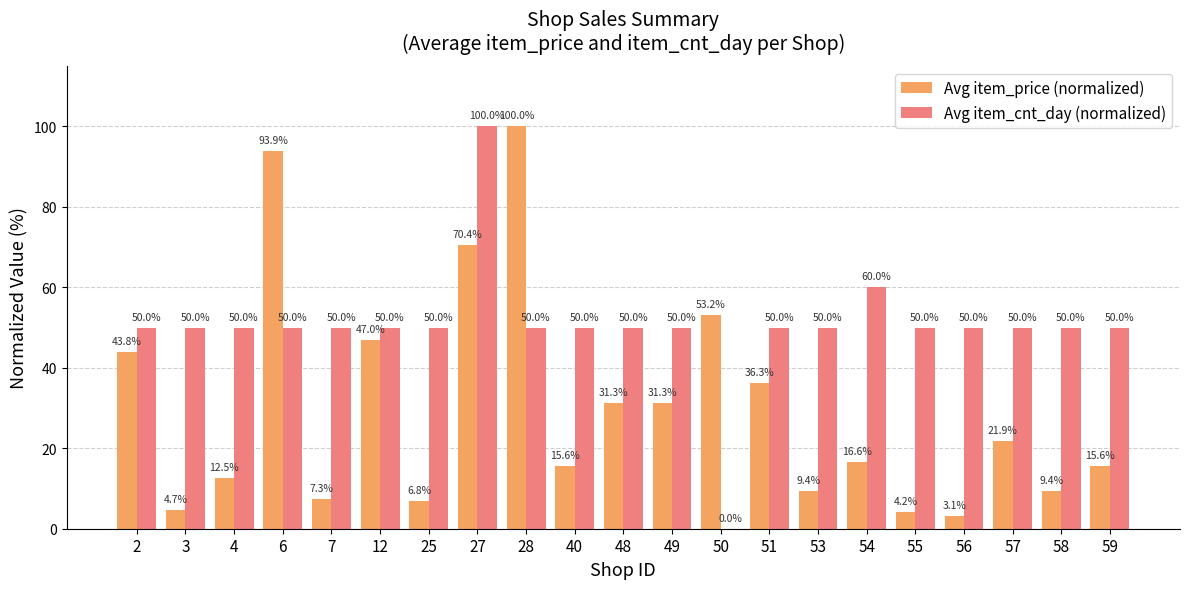

Reading right to left, transcribe all the data shown in this chart.

Avg item_price (normalized): 59=15.6	58=9.4	57=21.9	56=3.1	55=4.2	54=16.6	53=9.4	51=36.3	50=53.2	49=31.3	48=31.3	40=15.6	28=100.0	27=70.4	25=6.8	12=47.0	7=7.3	6=93.9	4=12.5	3=4.7	2=43.8
Avg item_cnt_day (normalized): 59=50.0	58=50.0	57=50.0	56=50.0	55=50.0	54=60.0	53=50.0	51=50.0	50=0.0	49=50.0	48=50.0	40=50.0	28=50.0	27=100.0	25=50.0	12=50.0	7=50.0	6=50.0	4=50.0	3=50.0	2=50.0